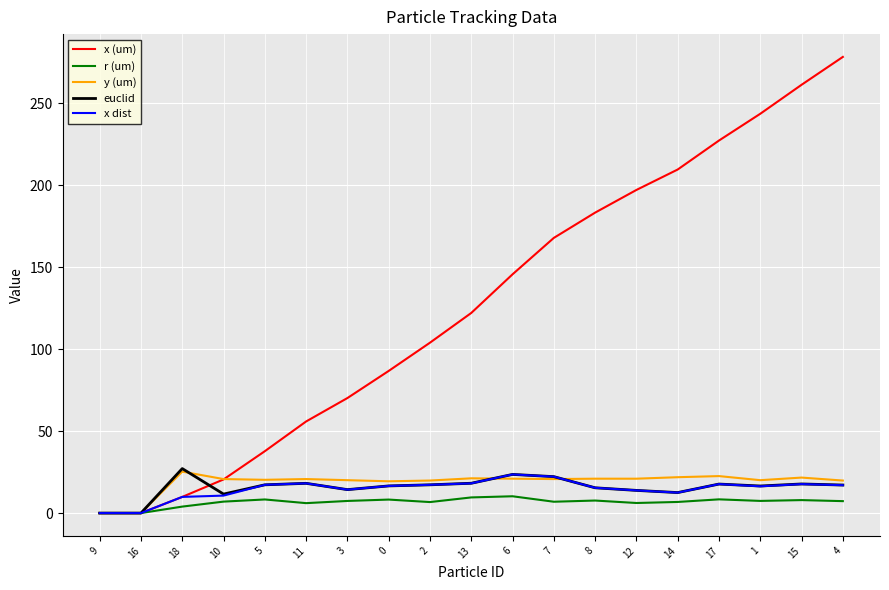

What is the maximum value for x dist?

23.6